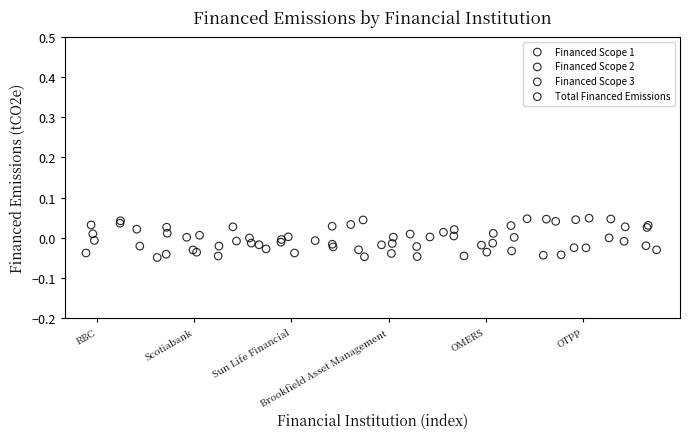

What are all the series names shown in the legend?

Financed Scope 1, Financed Scope 2, Financed Scope 3, Total Financed Emissions